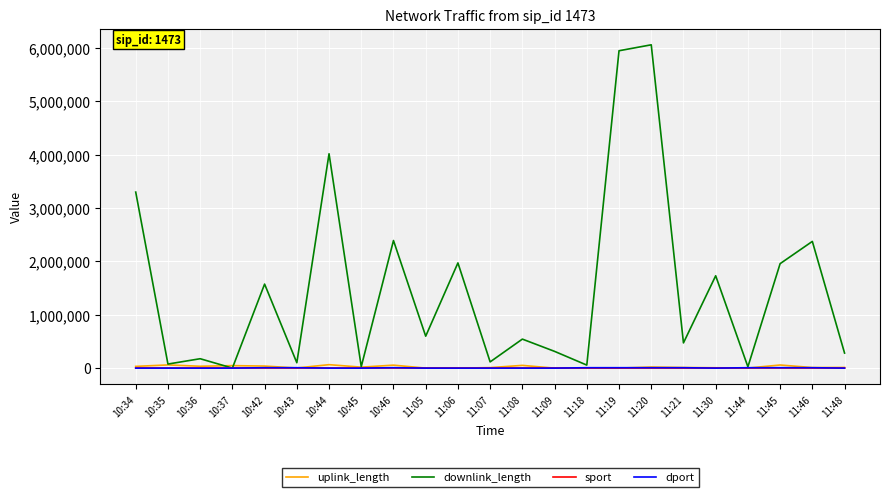

What is the difference between the highest and lowest values at 10:42?

1573132